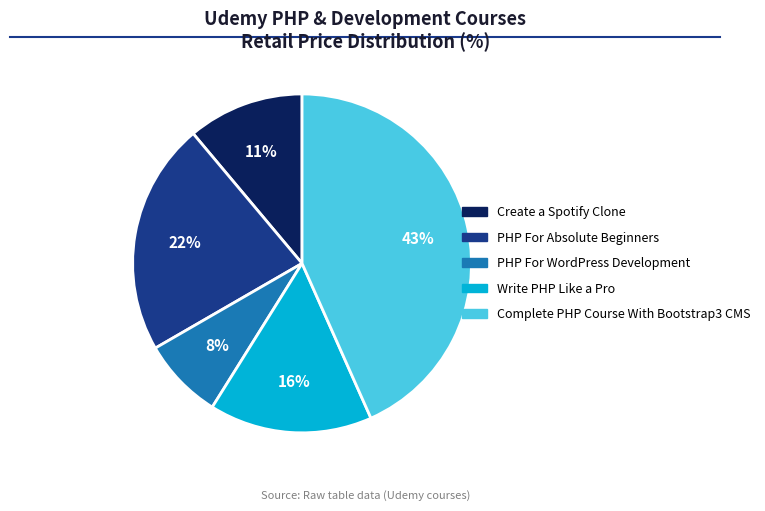

Combined, do Create a Spotify Clone and Write PHP Like a Pro account for over 50%?

No